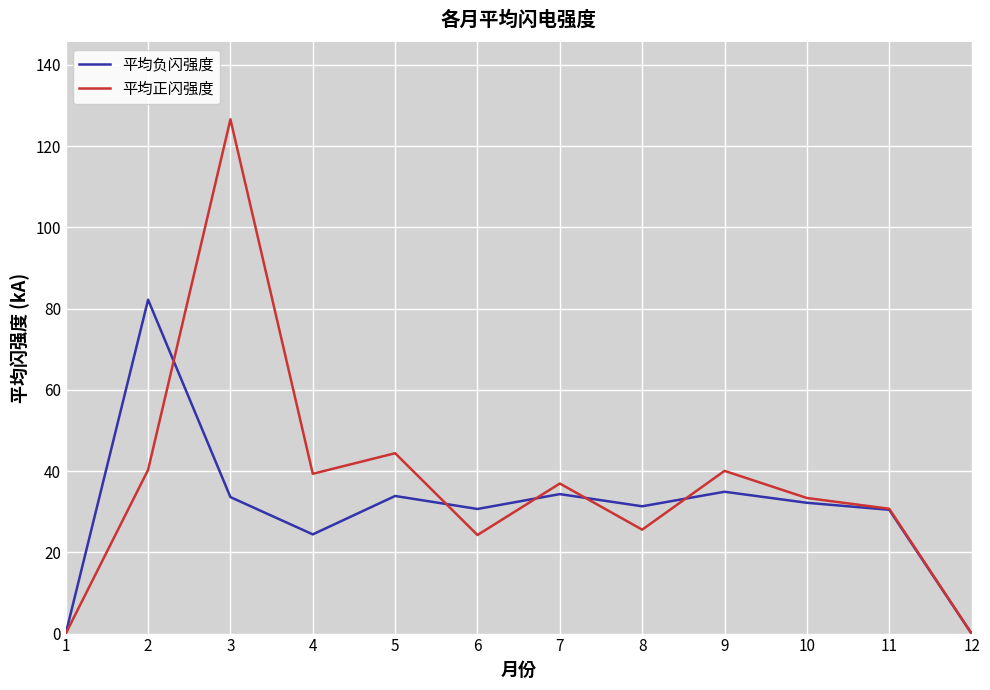

Which series has the largest total across all categories?

平均正闪强度